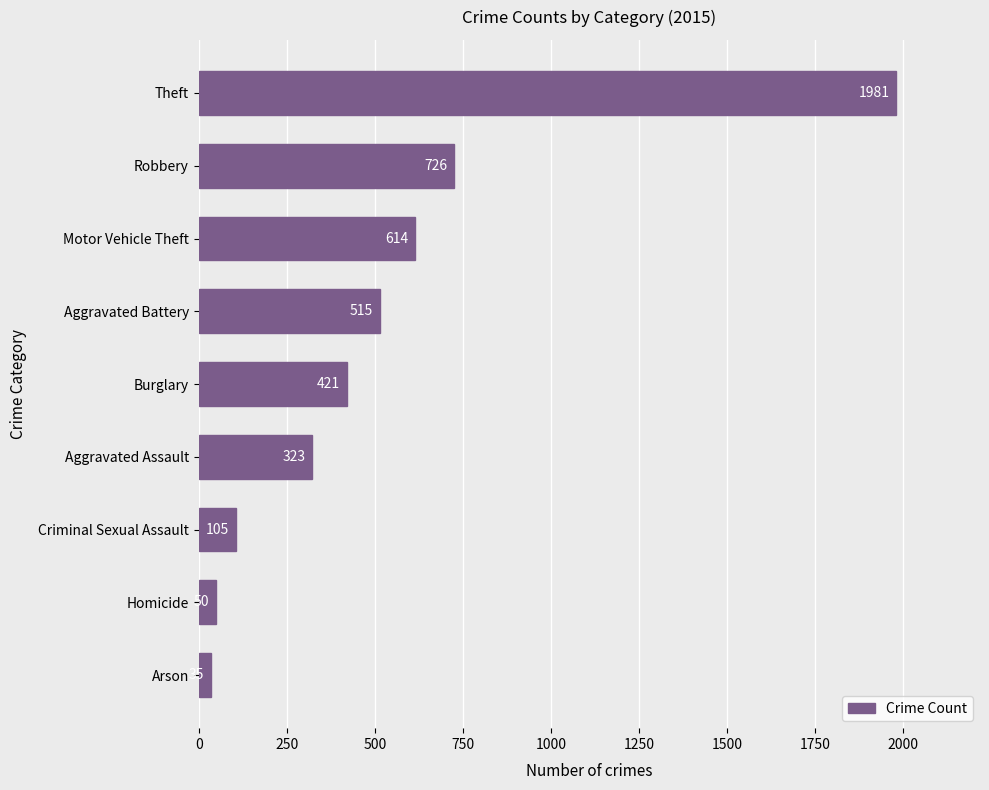

At which label is the value closest to 1008?

Robbery